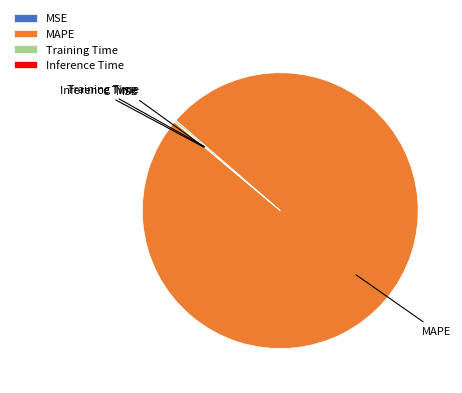

Does MAPE represent more than half of the total?

Yes